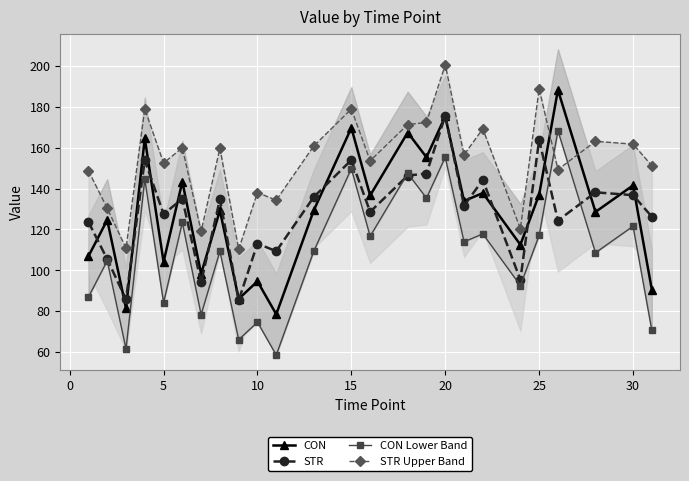

What is the minimum value for CON?

78.4